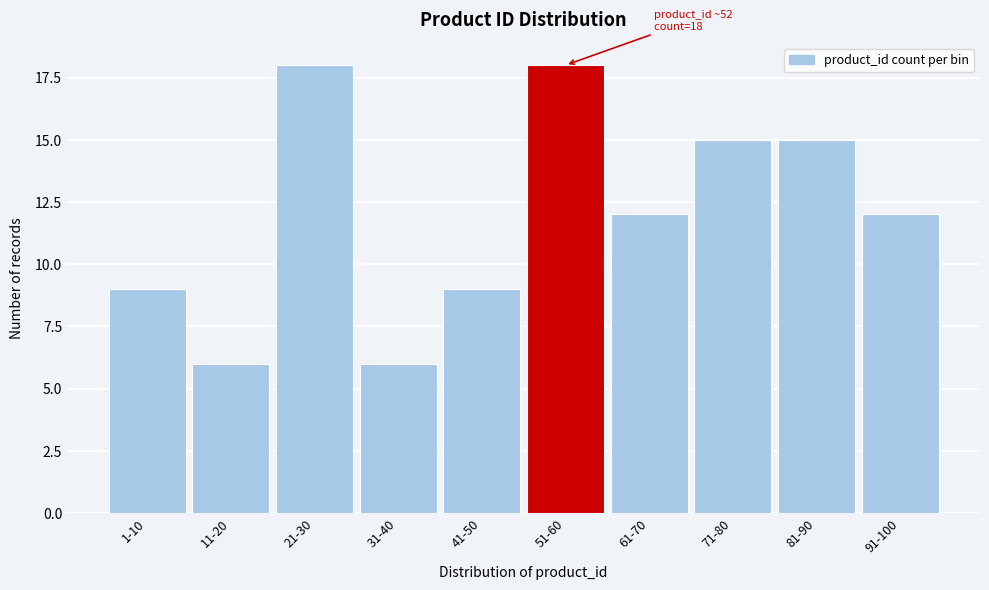

Reading left to right, transcribe all the data shown in this chart.

1-10=9	11-20=6	21-30=18	31-40=6	41-50=9	51-60=18	61-70=12	71-80=15	81-90=15	91-100=12